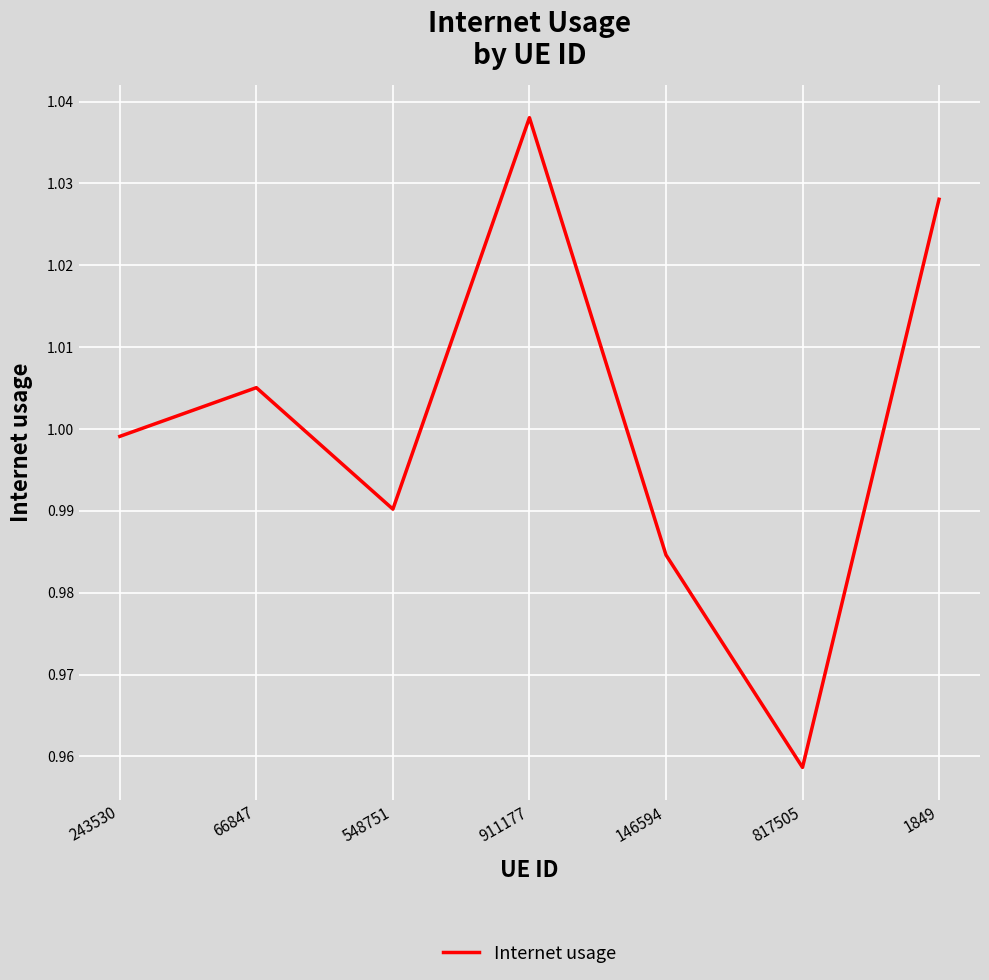

True or false: the data has more than 2 interior local peaks.

False